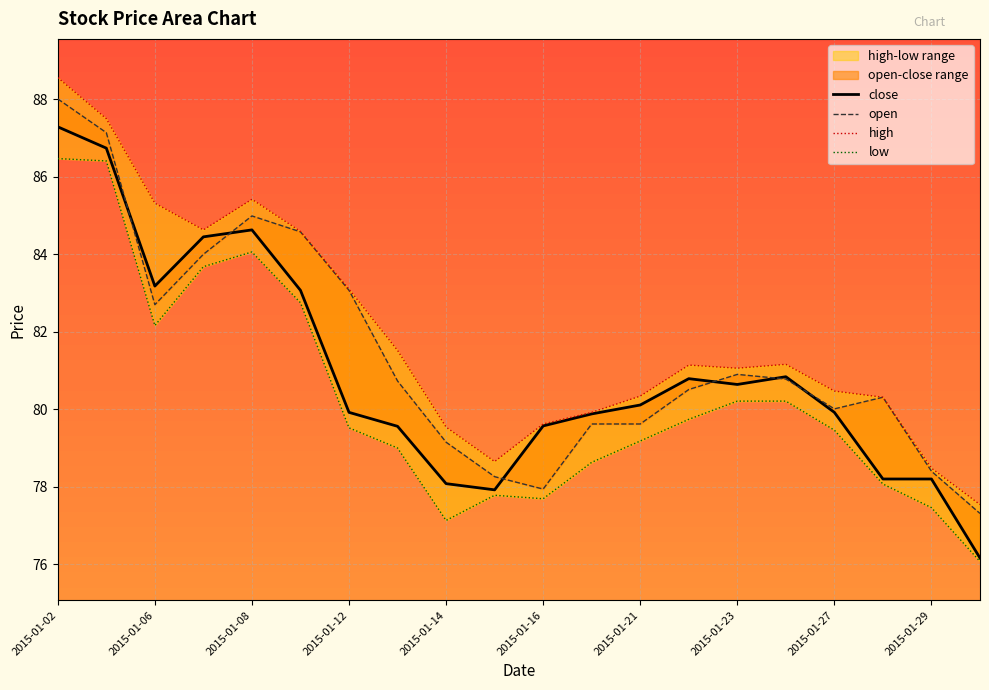

At how many categories does at least one series exceed 80?

14